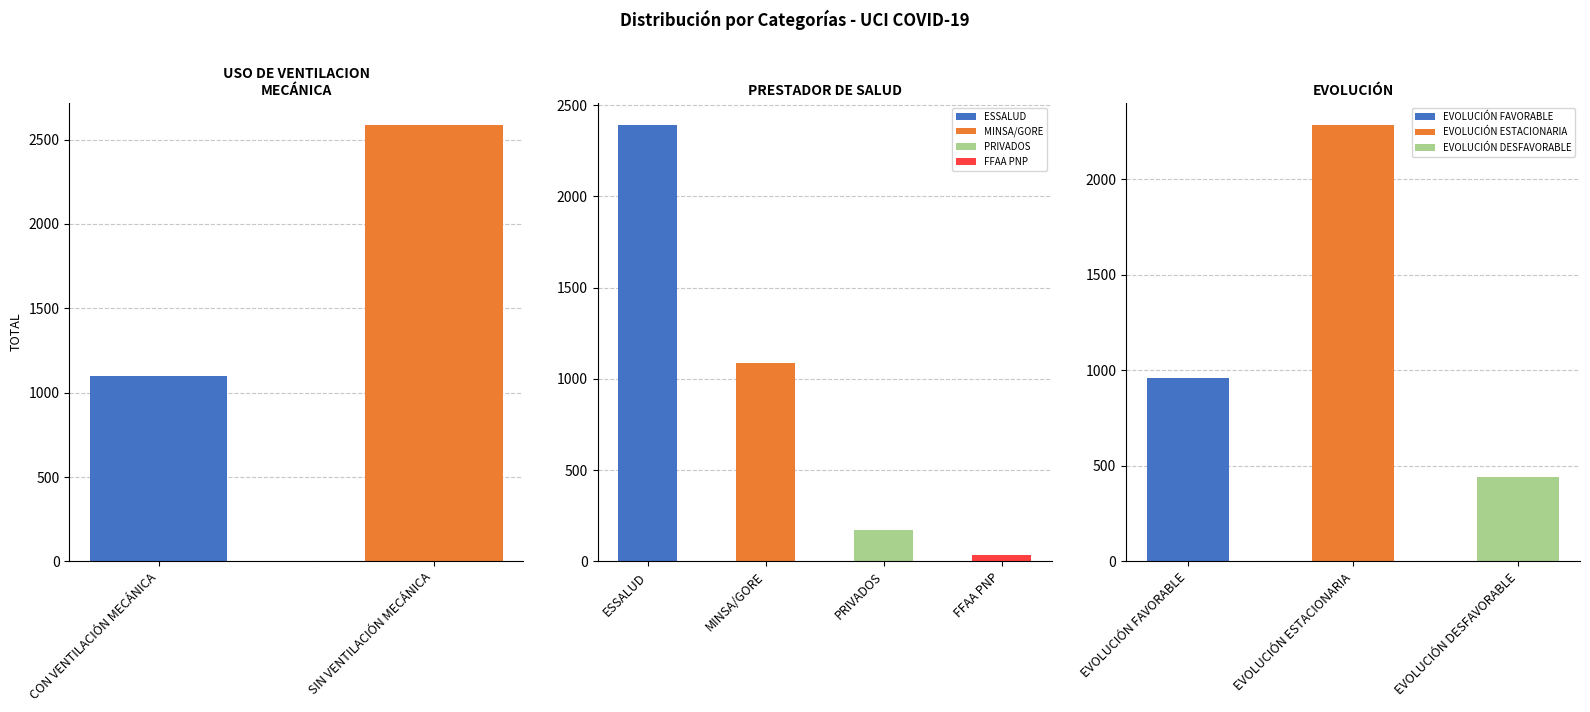

What is the label of the 2nd bar from the right?

CON VENTILACIÓN MECÁNICA